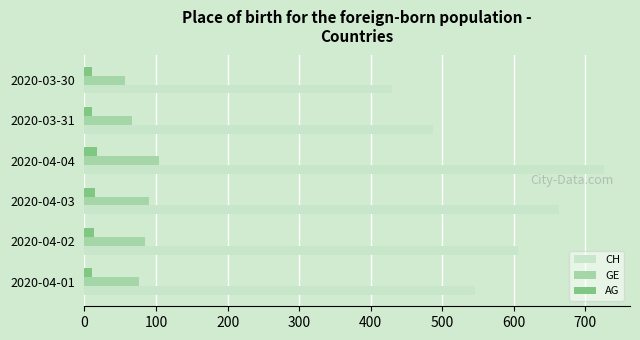

True or false: GE has a value of 57 at 2020-03-30.

True